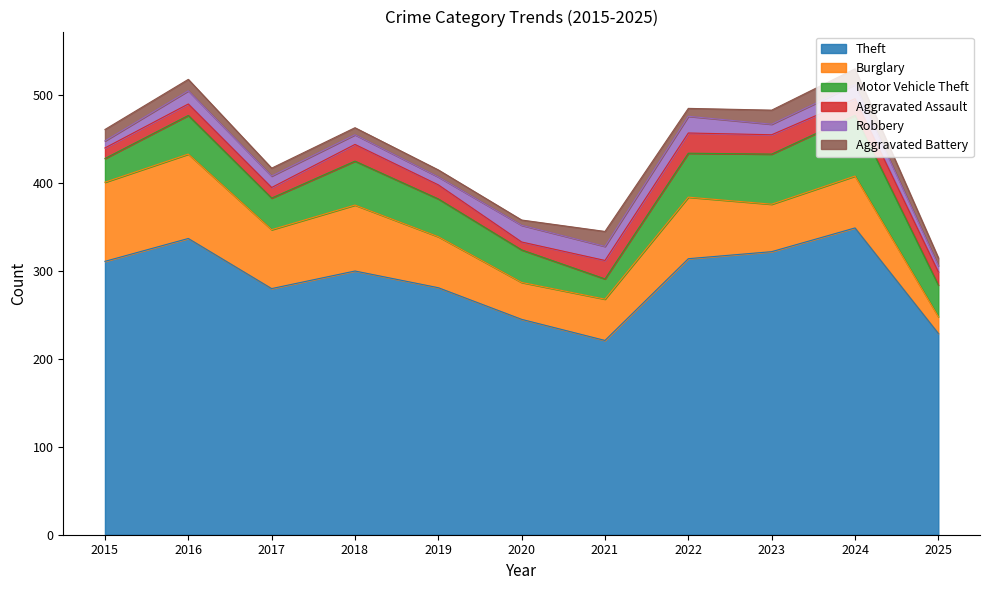

What is the spread (max minus min) of values at 2017?

271